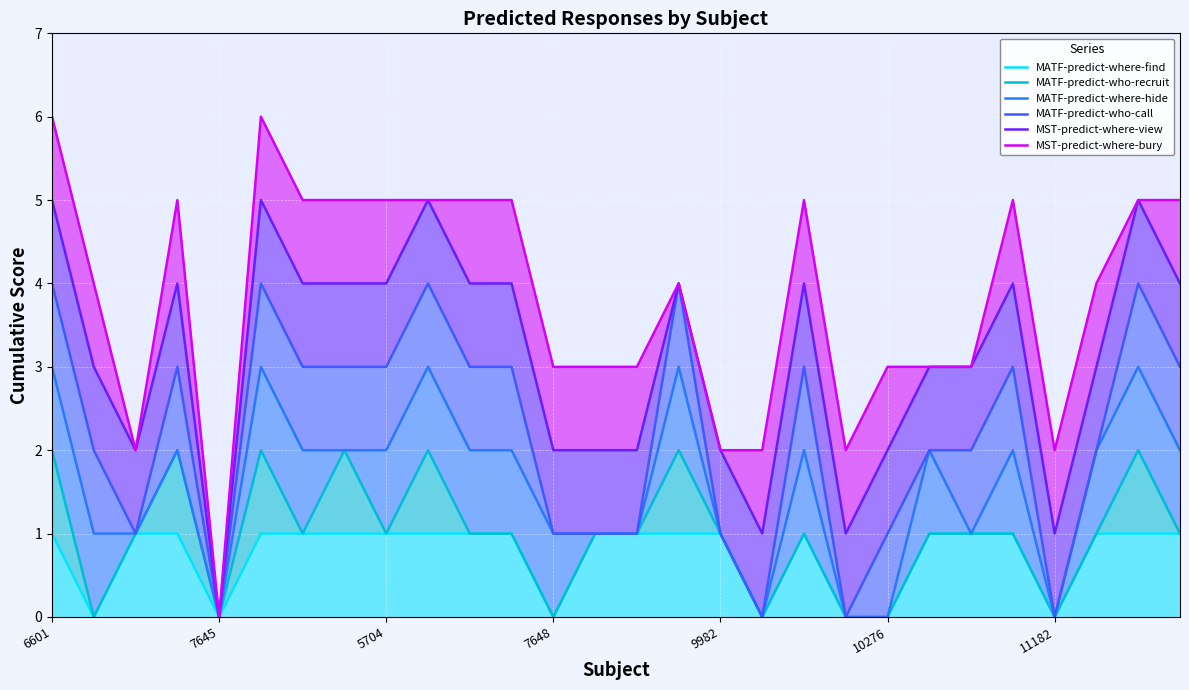

How many interior local peaks does the MATF-predict-where-find series have?

1